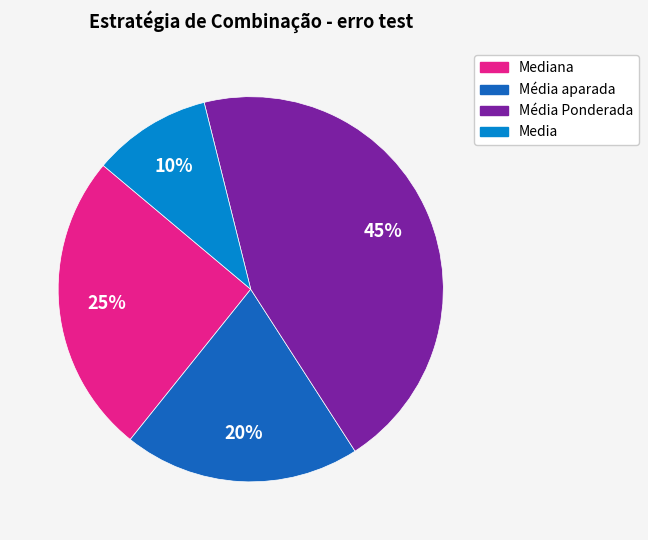

To the nearest percent, what is the average slice percentage?

25%